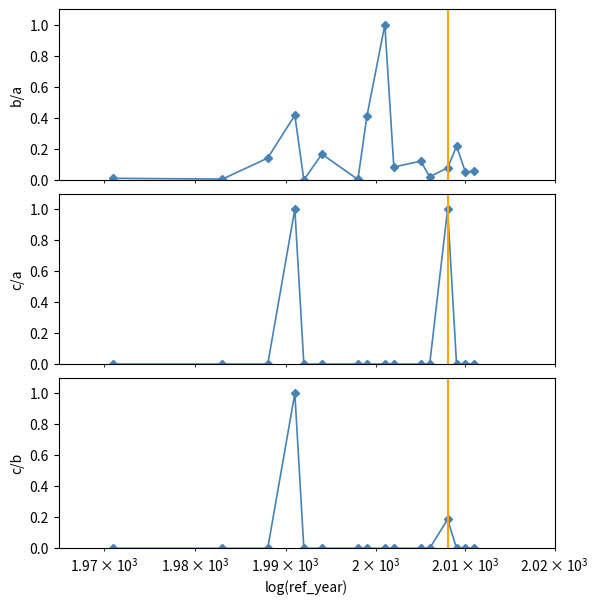

Count the duplicated (norm) values in the range 0 to 1.

16